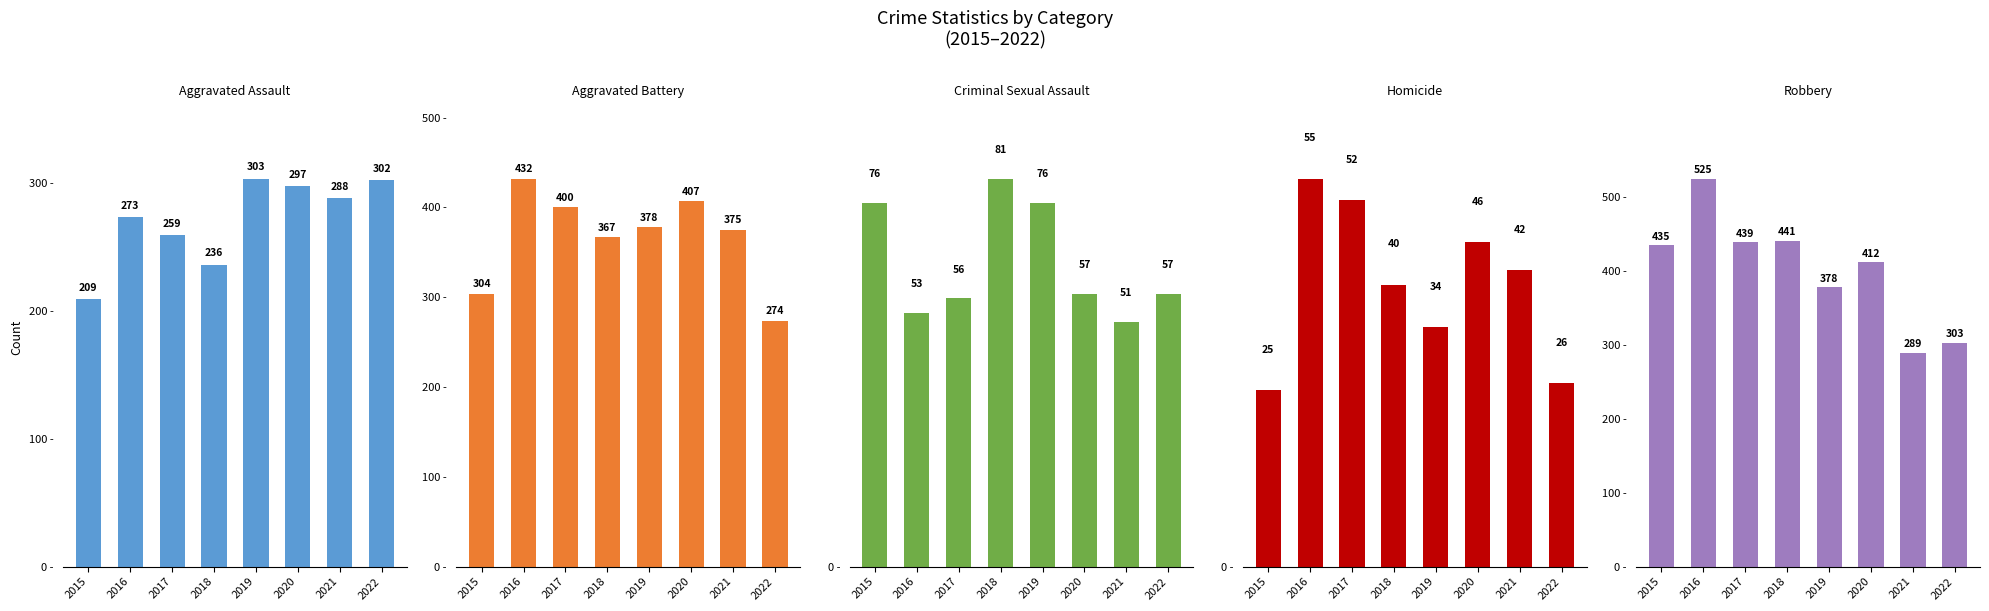

At 2016, list the series in order from largest to smallest.

Robbery, Aggravated Battery, Aggravated Assault, Homicide, Criminal Sexual Assault